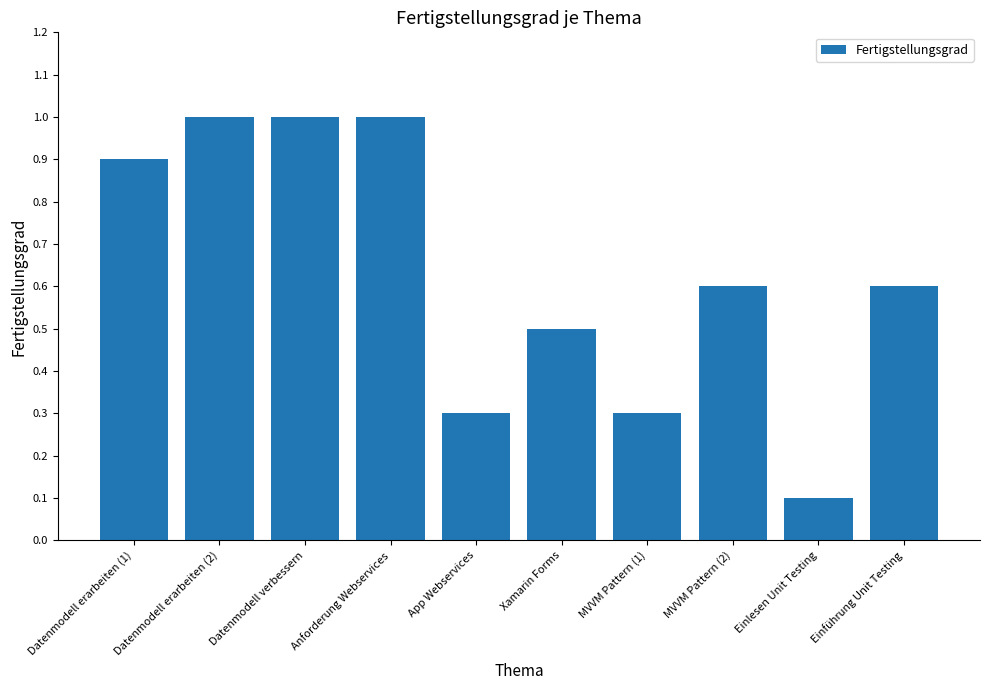

Where is the data nearest to the value 0?

Einlesen Unit Testing